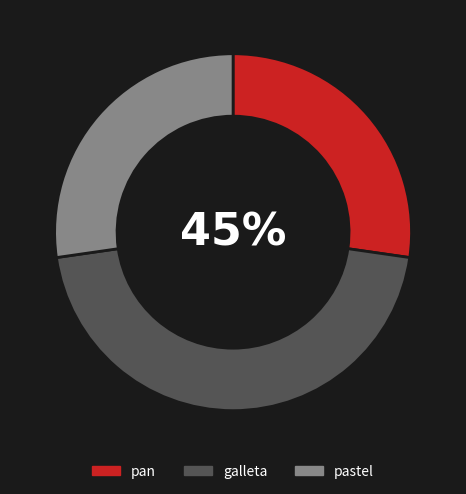

What is the total percentage of galleta and pastel?

72.7%